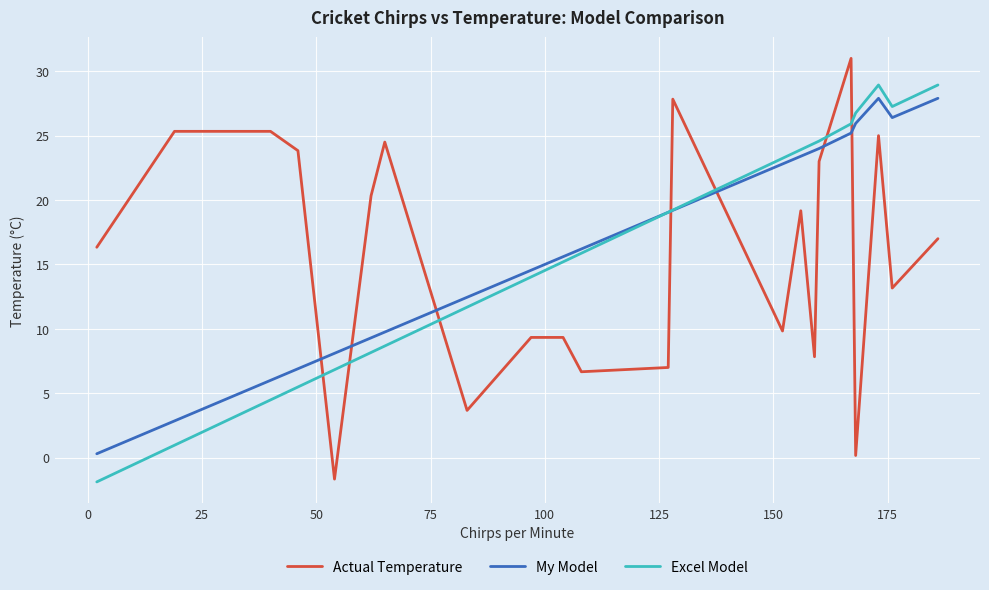

Which series ends up on top after the final intersection of My Model and Actual Temperature?

My Model